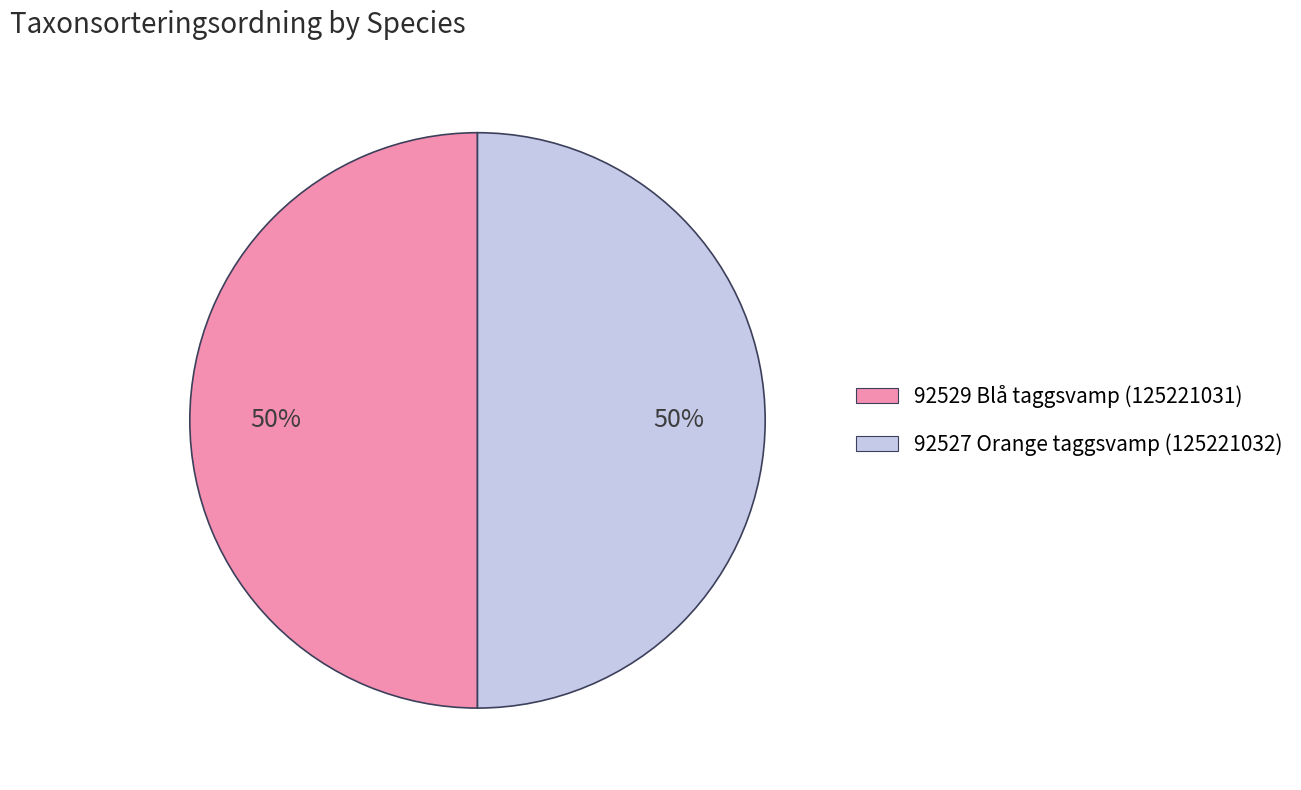

To the nearest percent, what is the average slice percentage?

50%